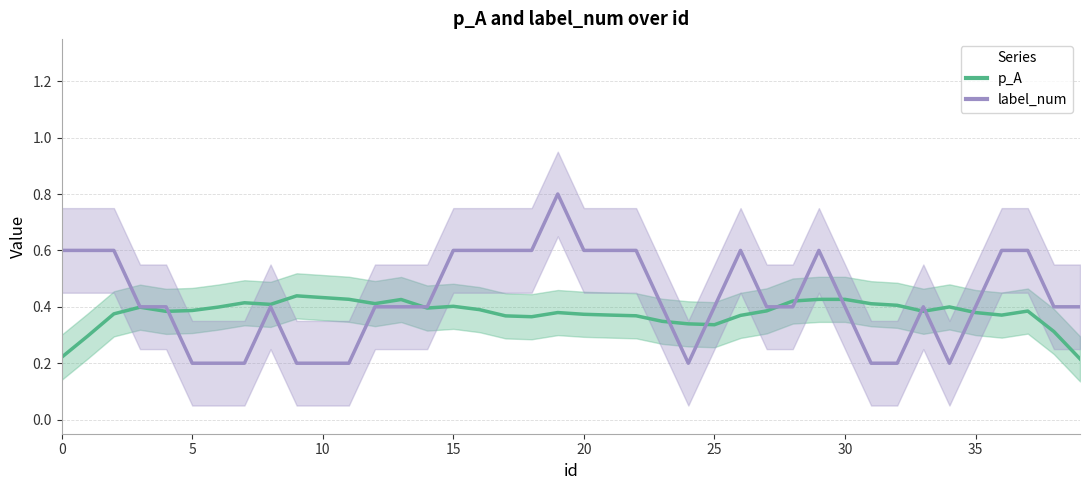

Which series has the largest range (max minus min)?

label_num